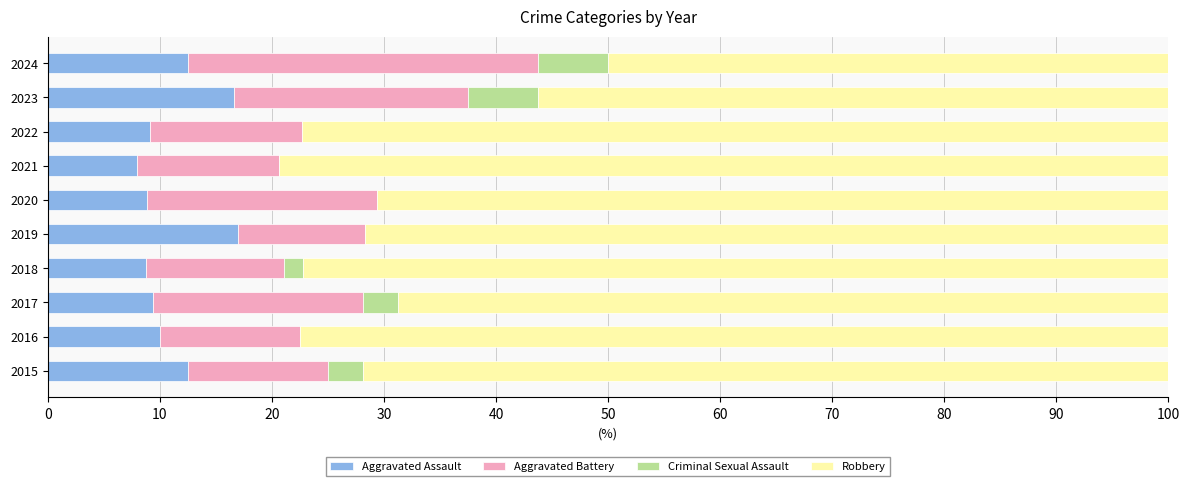

Is it true that Aggravated Assault equals 2.0 at 2021?

False